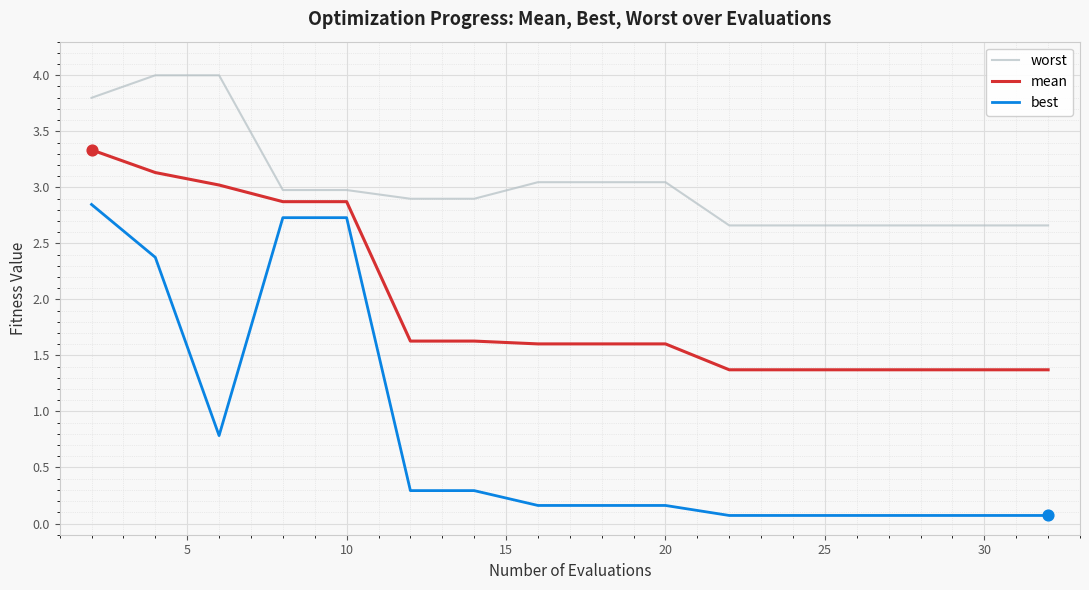

Which series has the widest spread of values?

best